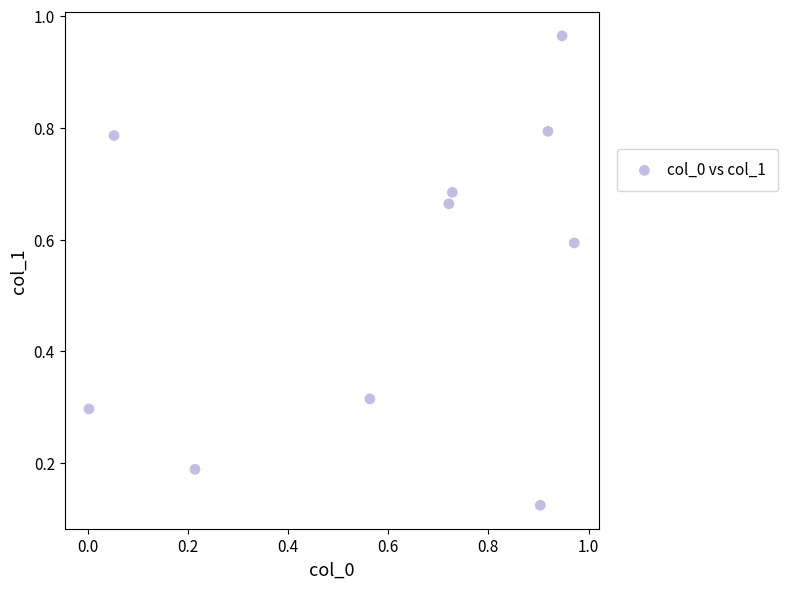

What is the average Y value?

0.5